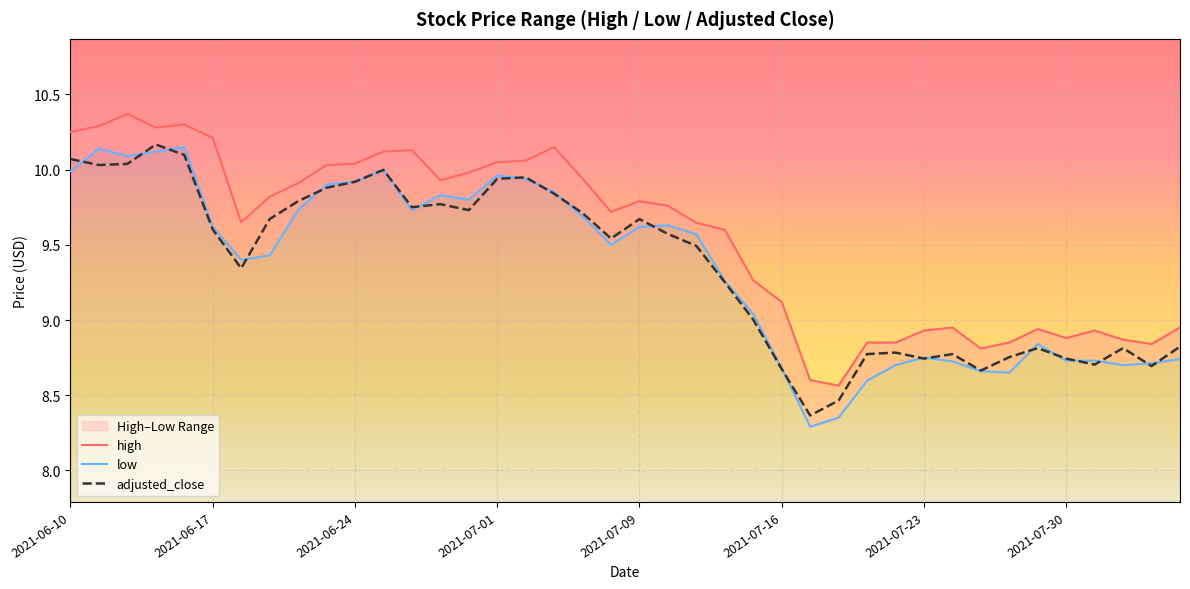

Is the value of high at 23 greater than the value of adjusted_close at 30?

Yes